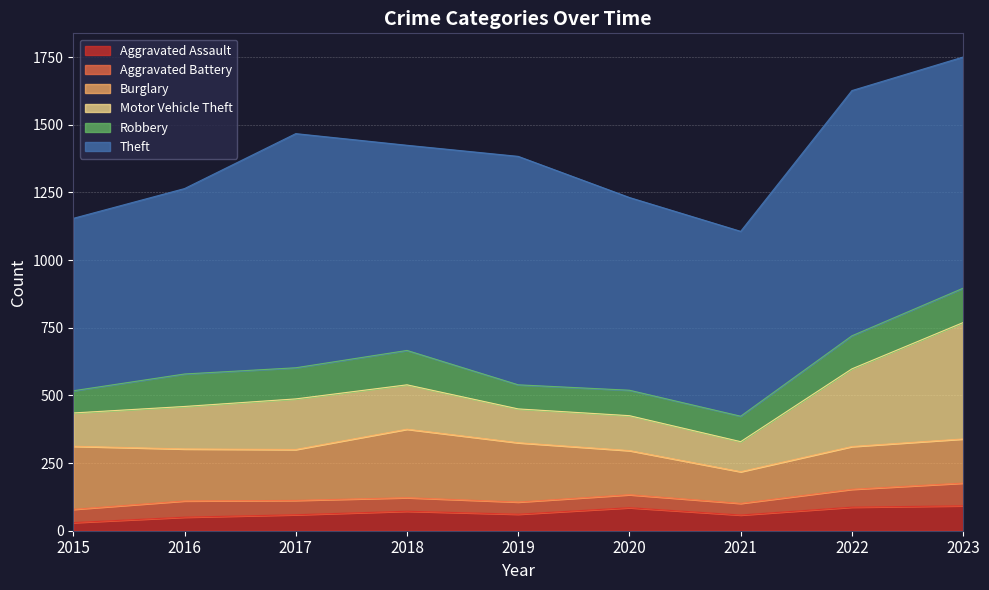

What are all the series names shown in the legend?

Aggravated Assault, Aggravated Battery, Burglary, Motor Vehicle Theft, Robbery, Theft